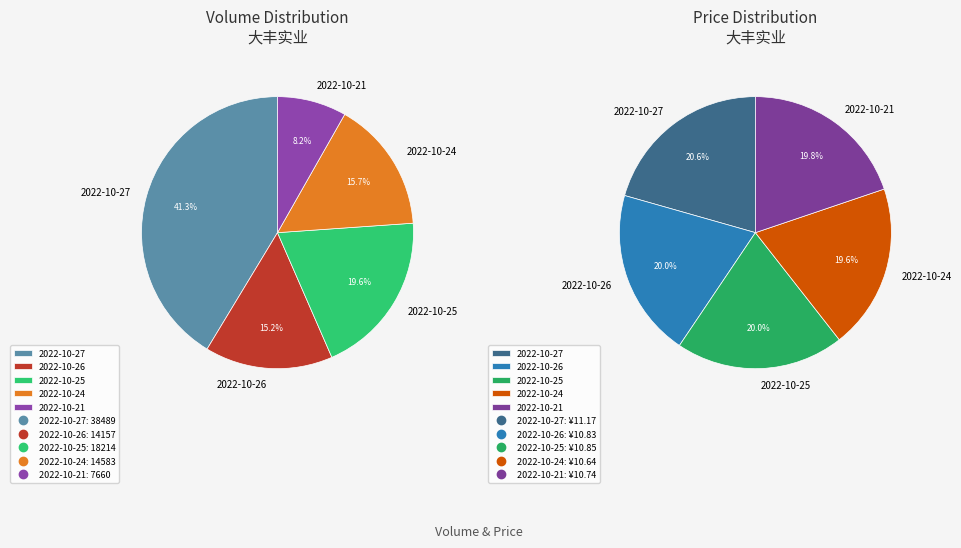

Count the number of slices in the pie.

5